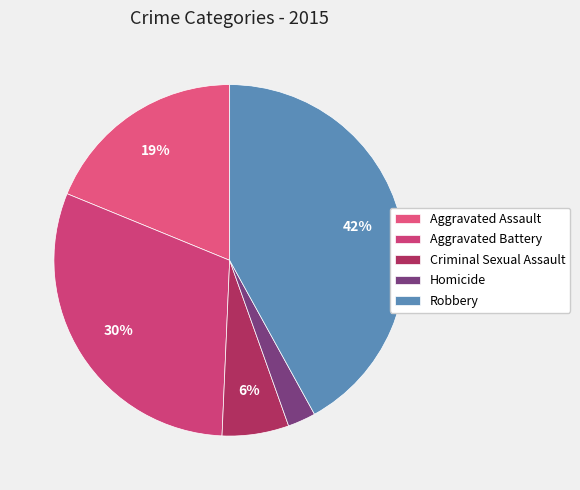

Which slice is the smallest?

Homicide